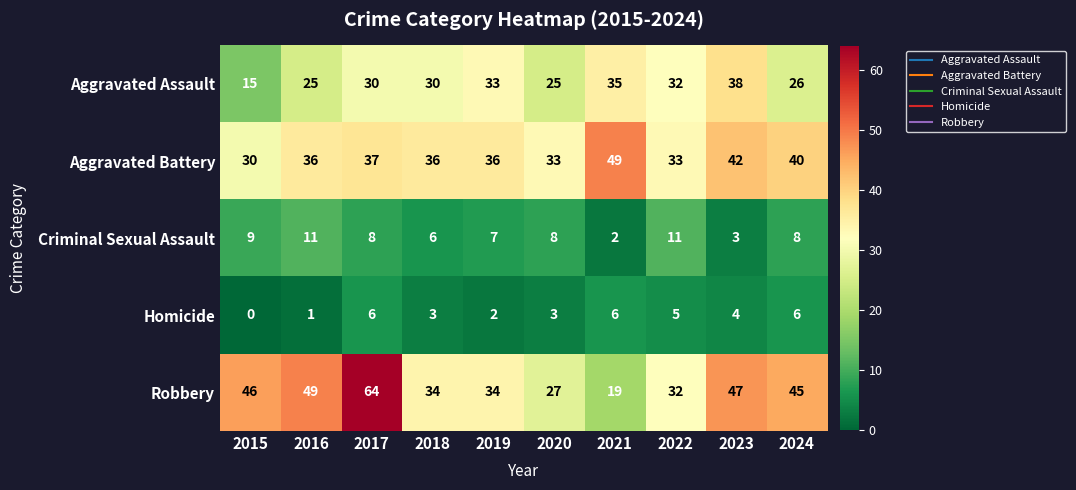

Which series has the largest range (max minus min)?

Robbery